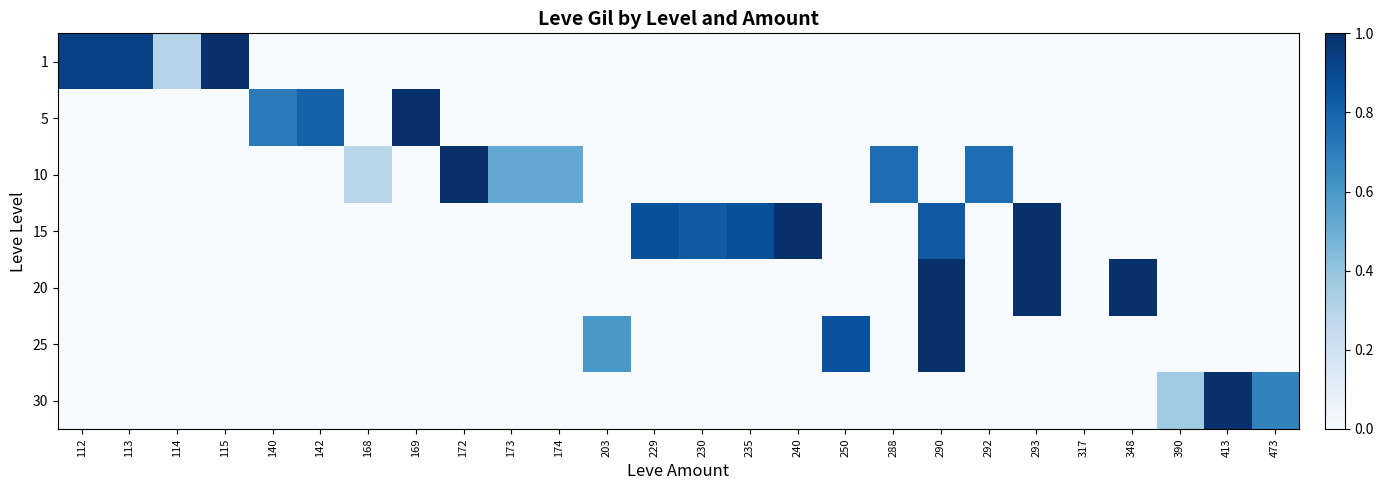

Reading left to right, what are all the values shown in this chart?

1: 112=0.9	113=0.9	114=0.3	115=1.0	140=0.0	142=0.0	168=0.0	169=0.0	172=0.0	173=0.0	174=0.0	203=0.0	229=0.0	230=0.0	235=0.0	240=0.0	250=0.0	288=0.0	290=0.0	292=0.0	293=0.0	317=0.0	348=0.0	390=0.0	413=0.0	473=0.0
5: 112=0.0	113=0.0	114=0.0	115=0.0	140=0.7	142=0.8	168=0.0	169=1.0	172=0.0	173=0.0	174=0.0	203=0.0	229=0.0	230=0.0	235=0.0	240=0.0	250=0.0	288=0.0	290=0.0	292=0.0	293=0.0	317=0.0	348=0.0	390=0.0	413=0.0	473=0.0
10: 112=0.0	113=0.0	114=0.0	115=0.0	140=0.0	142=0.0	168=0.3	169=0.0	172=1.0	173=0.5	174=0.5	203=0.0	229=0.0	230=0.0	235=0.0	240=0.0	250=0.0	288=0.8	290=0.0	292=0.8	293=0.0	317=0.0	348=0.0	390=0.0	413=0.0	473=0.0
15: 112=0.0	113=0.0	114=0.0	115=0.0	140=0.0	142=0.0	168=0.0	169=0.0	172=0.0	173=0.0	174=0.0	203=0.0	229=0.9	230=0.8	235=0.9	240=1.0	250=0.0	288=0.0	290=0.8	292=0.0	293=1.0	317=0.0	348=0.0	390=0.0	413=0.0	473=0.0
20: 112=0.0	113=0.0	114=0.0	115=0.0	140=0.0	142=0.0	168=0.0	169=0.0	172=0.0	173=0.0	174=0.0	203=0.0	229=0.0	230=0.0	235=0.0	240=0.0	250=0.0	288=0.0	290=1.0	292=0.0	293=1.0	317=0.0	348=1.0	390=0.0	413=0.0	473=0.0
25: 112=0.0	113=0.0	114=0.0	115=0.0	140=0.0	142=0.0	168=0.0	169=0.0	172=0.0	173=0.0	174=0.0	203=0.6	229=0.0	230=0.0	235=0.0	240=0.0	250=0.9	288=0.0	290=1.0	292=0.0	293=0.0	317=0.0	348=0.0	390=0.0	413=0.0	473=0.0
30: 112=0.0	113=0.0	114=0.0	115=0.0	140=0.0	142=0.0	168=0.0	169=0.0	172=0.0	173=0.0	174=0.0	203=0.0	229=0.0	230=0.0	235=0.0	240=0.0	250=0.0	288=0.0	290=0.0	292=0.0	293=0.0	317=0.0	348=0.0	390=0.4	413=1.0	473=0.7